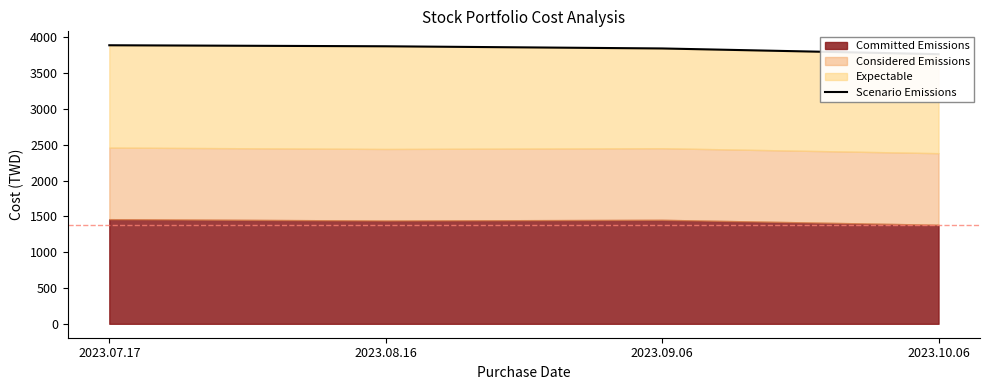

What is the average value?

3844.1